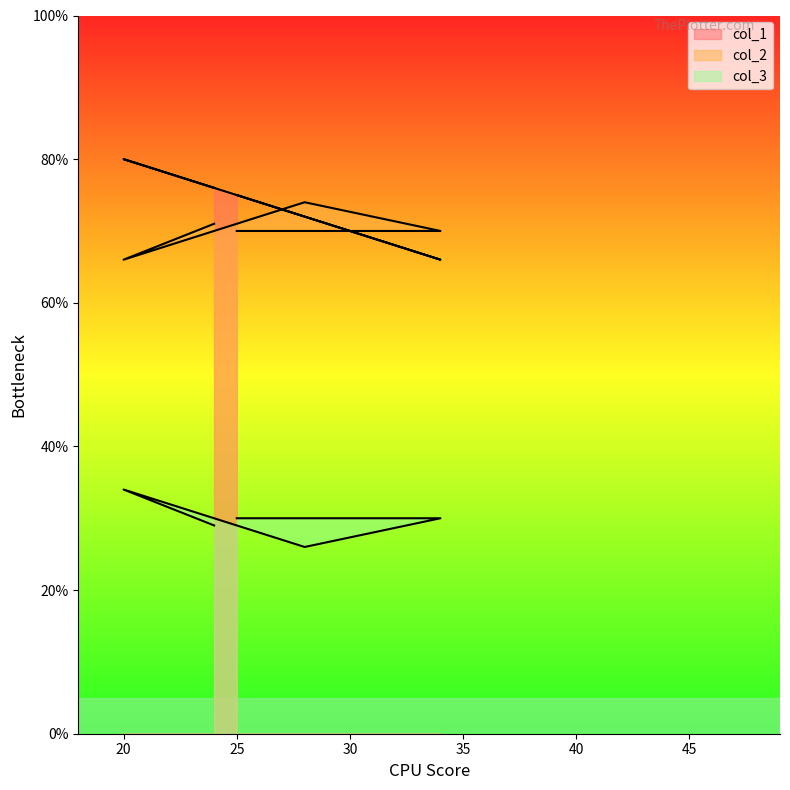

At which category does col_3 reach its first local valley?

28